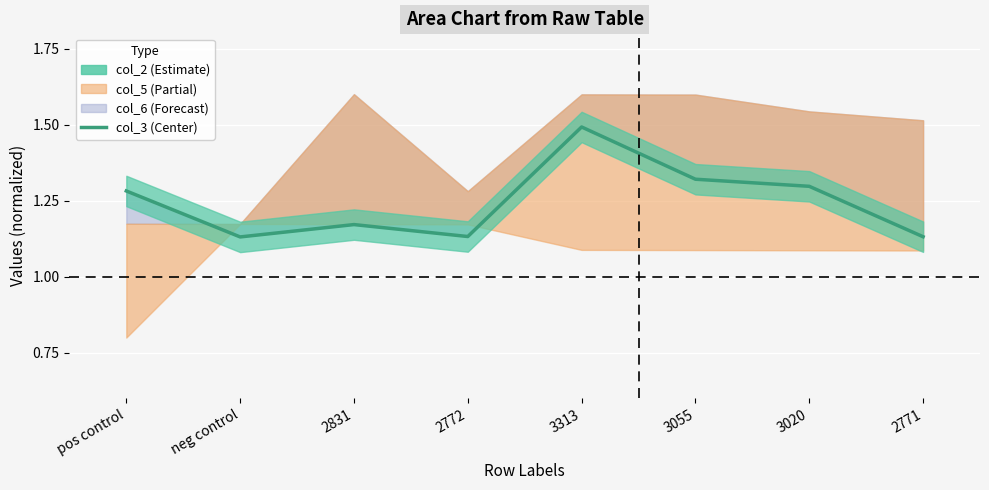

What is the sum of the values at pos control and 3055?

2.6